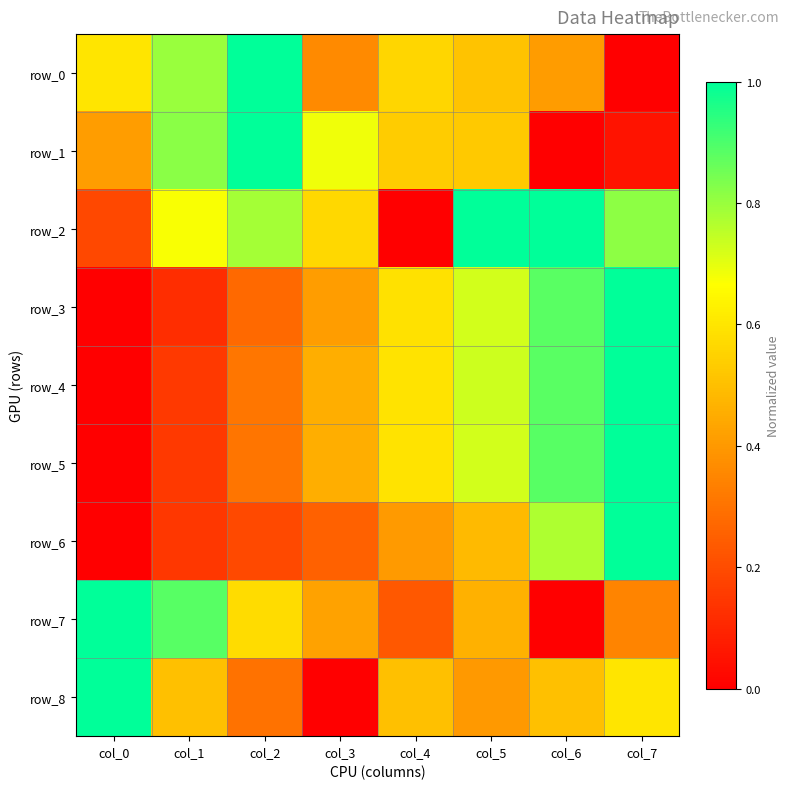

Where is row_5 nearest to the value 0?

col_0